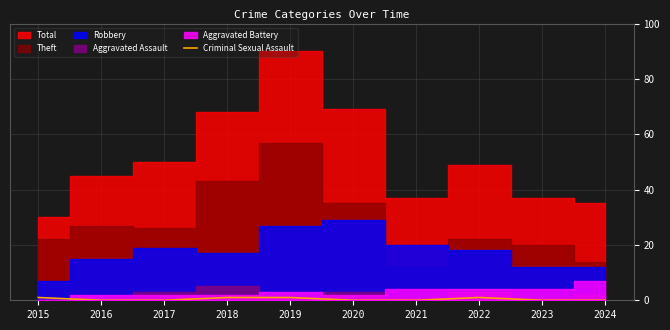

Is it true that Criminal Sexual Assault equals 0 at 2023?

True